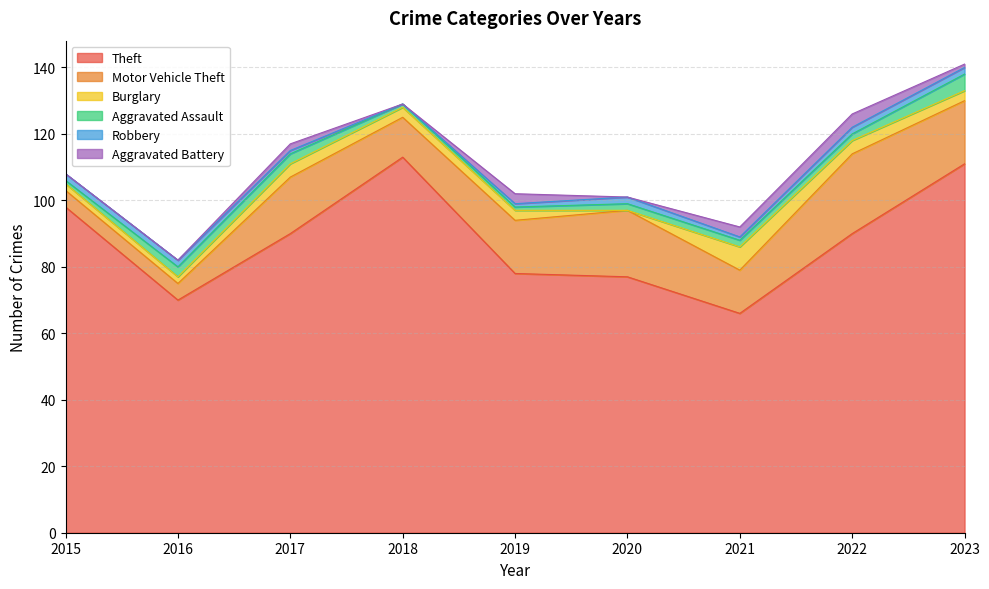

What are all the series names shown in the legend?

Theft, Motor Vehicle Theft, Burglary, Aggravated Assault, Robbery, Aggravated Battery